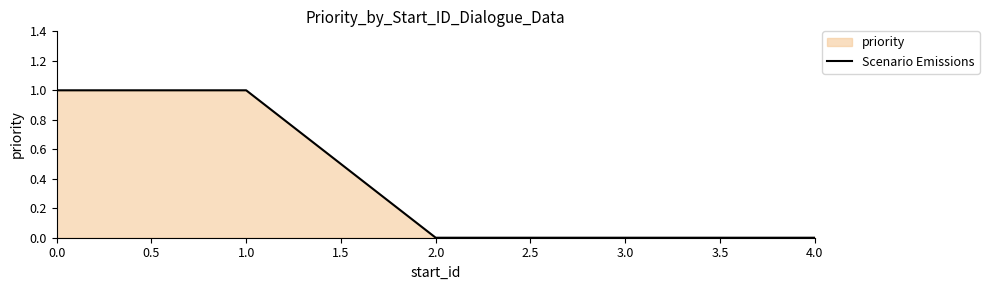

True or false: the data has more than 2 interior local peaks.

False